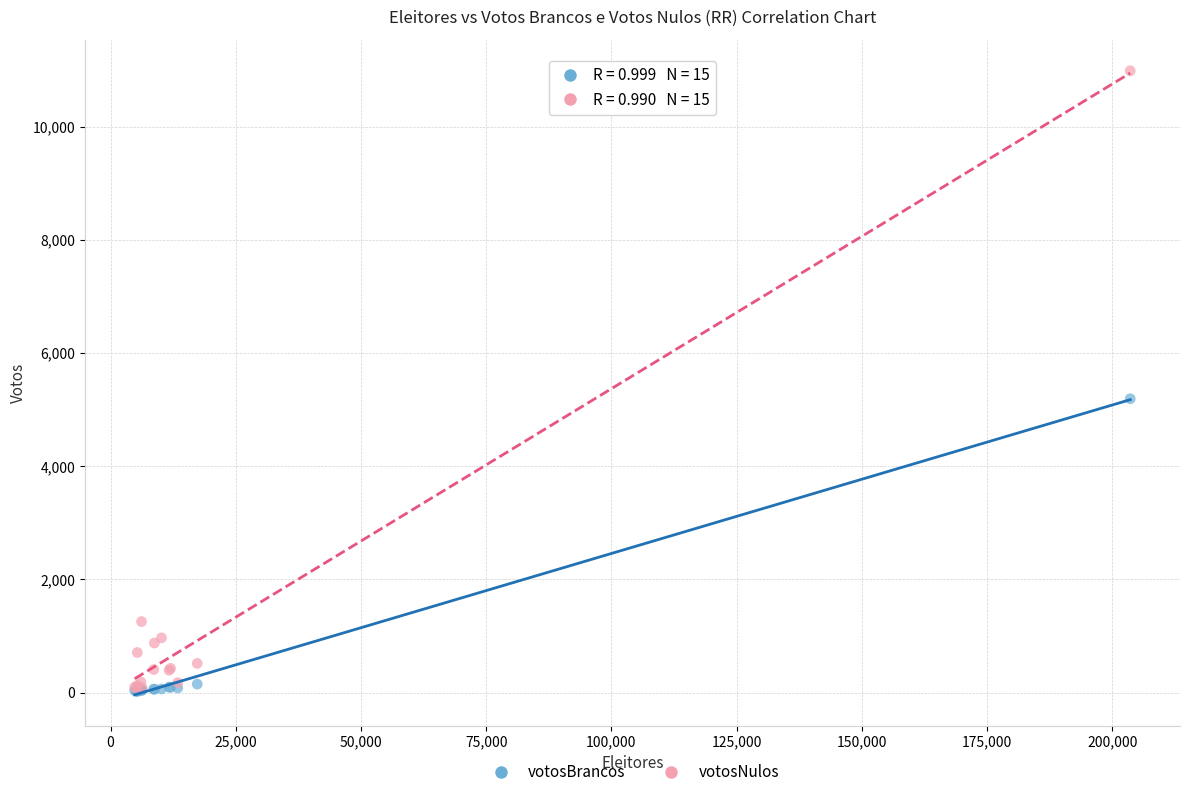

In the votosNulos series, what Y value is closest to 5531?

1254